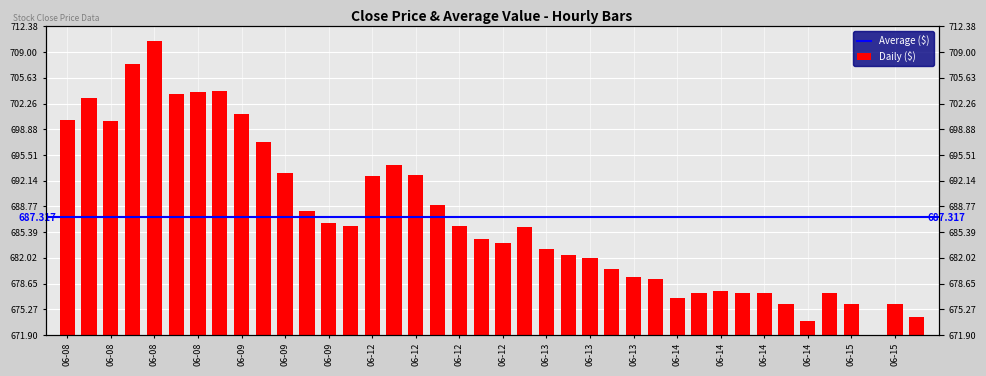

What position from the left is 2023-06-12 13:15?

19